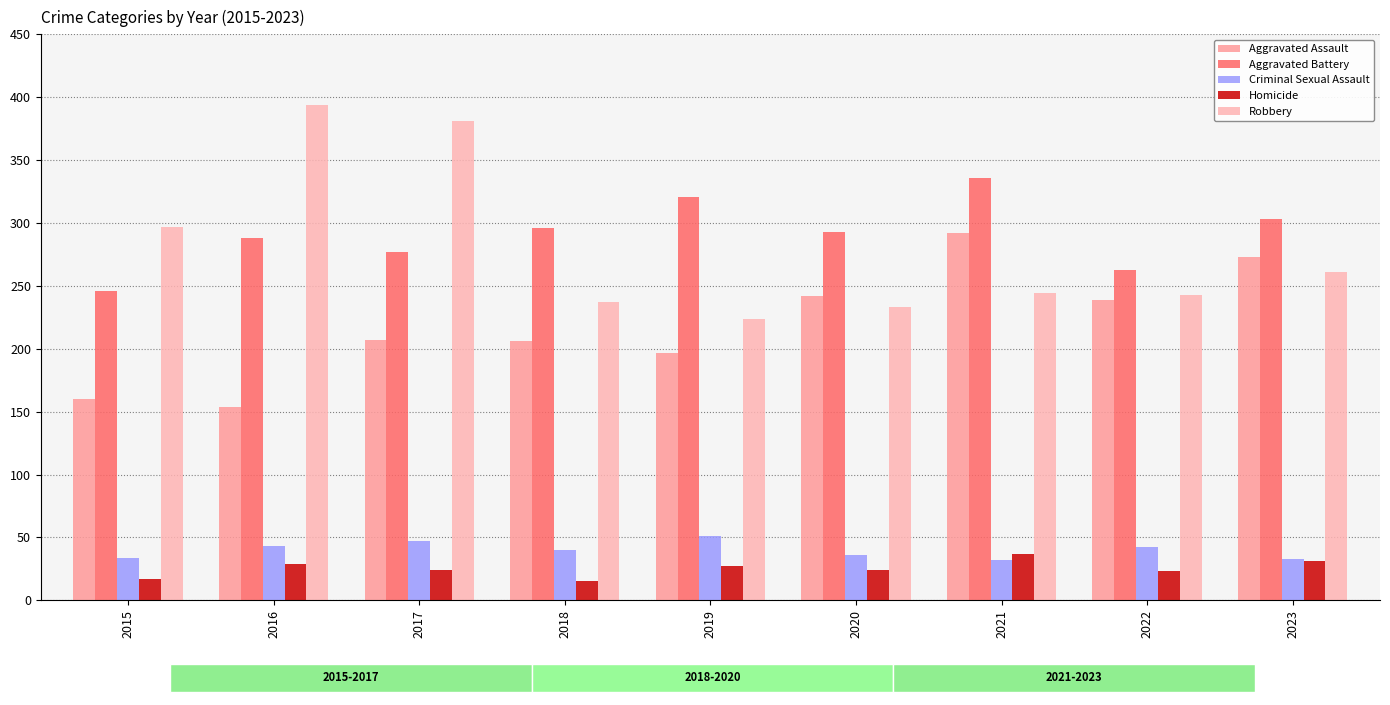

Reading left to right, what are all the values shown in this chart?

Aggravated Assault: 2015=160	2016=154	2017=207	2018=206	2019=197	2020=242	2021=292	2022=239	2023=273
Aggravated Battery: 2015=246	2016=288	2017=277	2018=296	2019=321	2020=293	2021=336	2022=263	2023=303
Criminal Sexual Assault: 2015=34	2016=43	2017=47	2018=40	2019=51	2020=36	2021=32	2022=42	2023=33
Homicide: 2015=17	2016=29	2017=24	2018=15	2019=27	2020=24	2021=37	2022=23	2023=31
Robbery: 2015=297	2016=394	2017=381	2018=237	2019=224	2020=233	2021=244	2022=243	2023=261